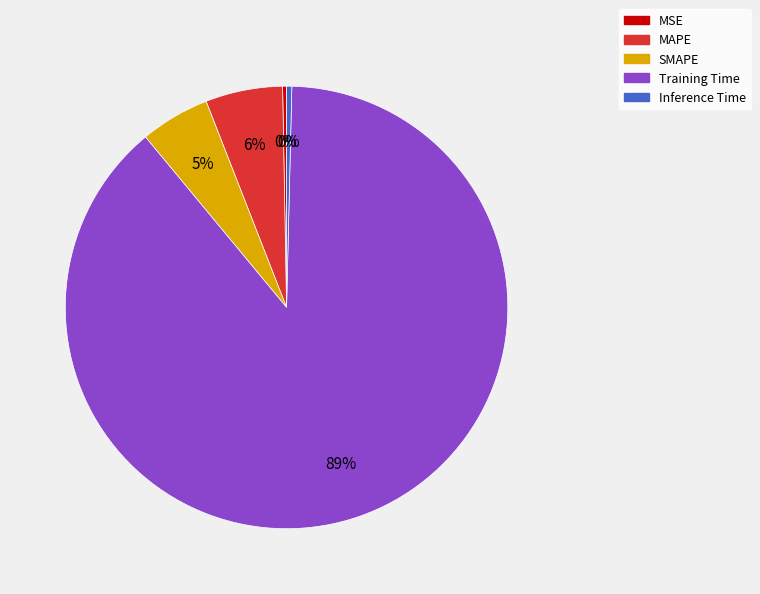

Do Inference Time and Training Time together represent more than half of the pie?

Yes